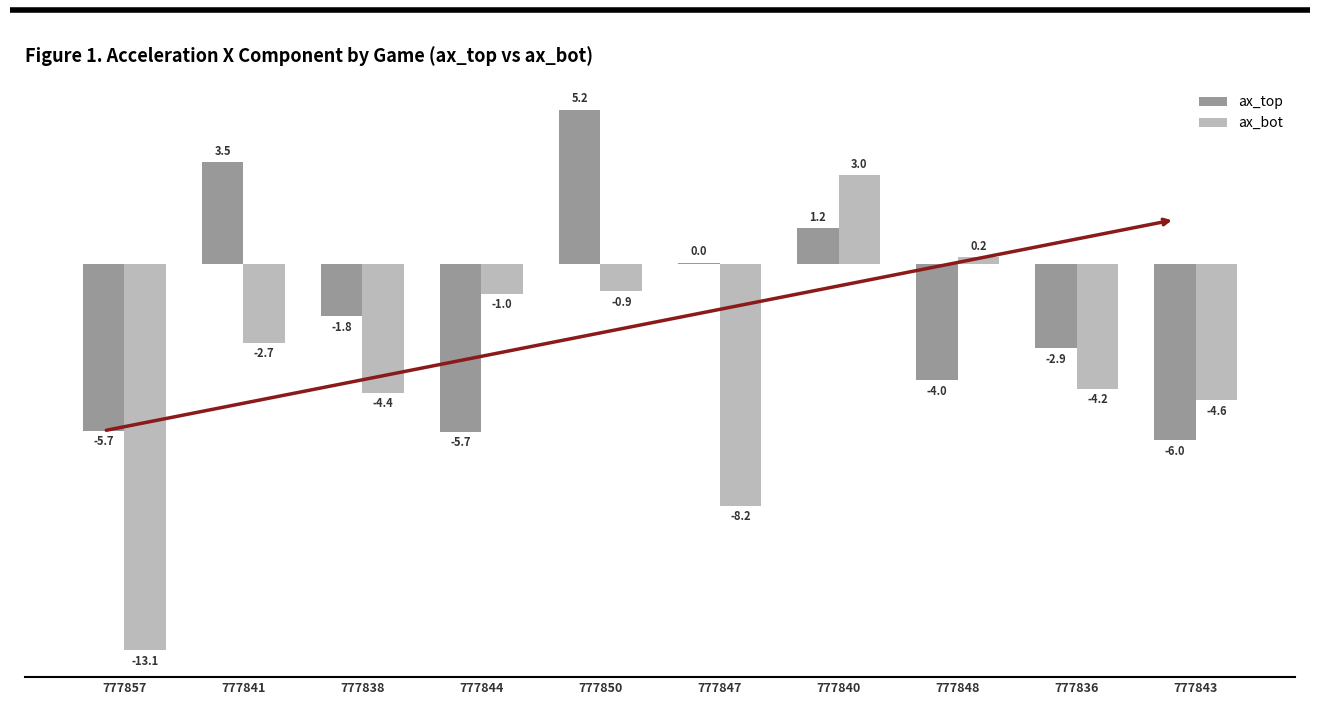

Between 777838 and 777840, which series saw the biggest shift?

ax_bot